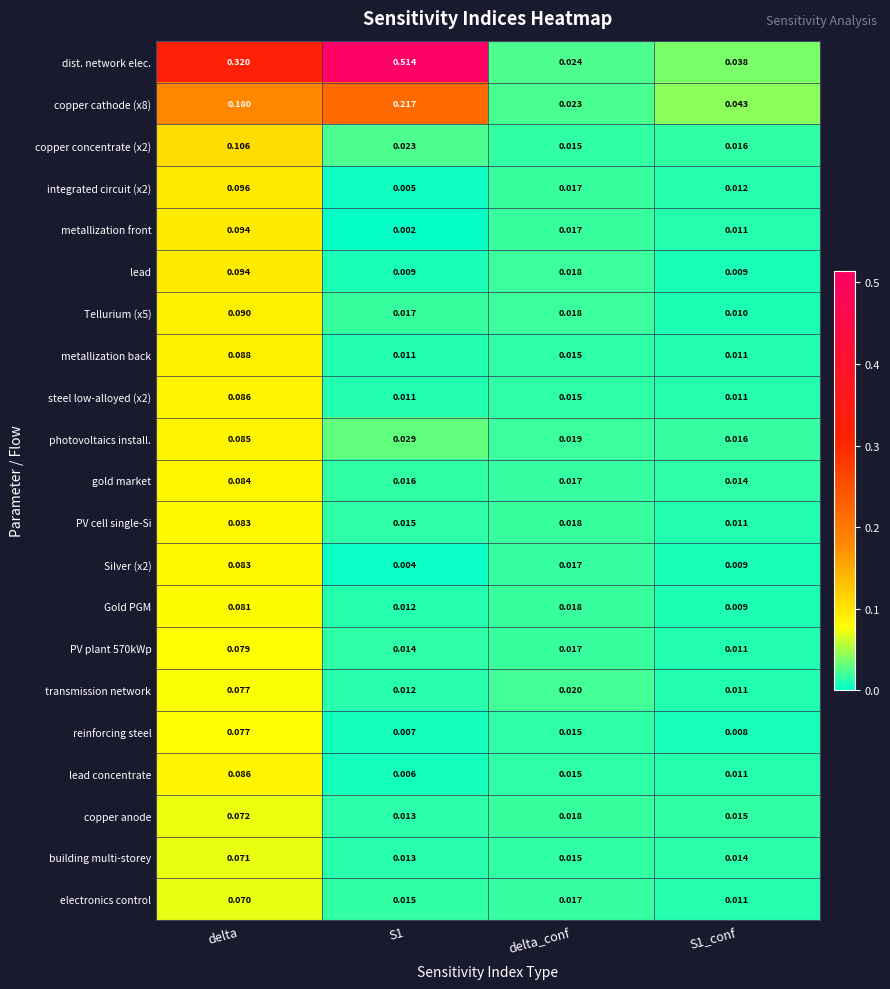

Between delta and S1, which series saw the biggest shift?

dist. network elec.